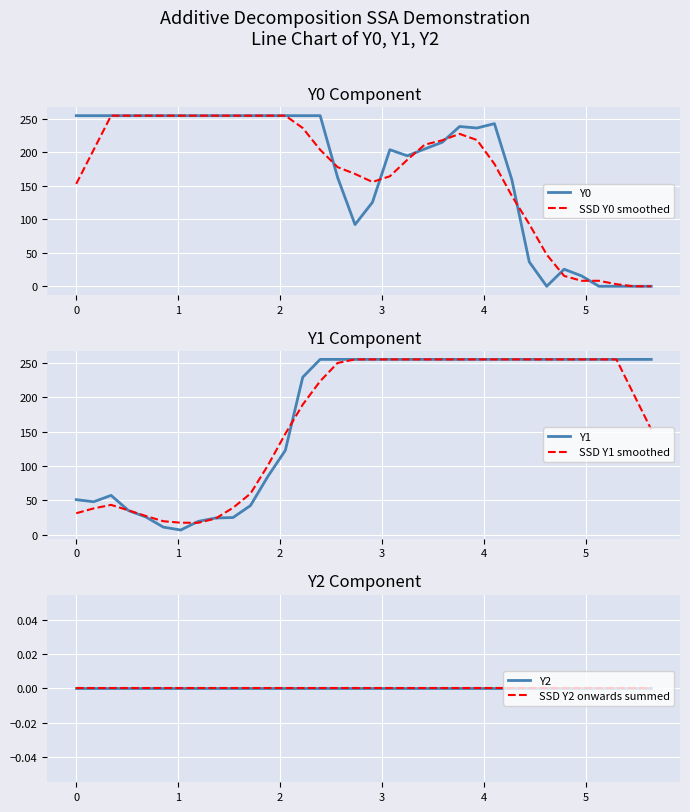

What is the maximum value for SSD Y0 smoothed?

255.0